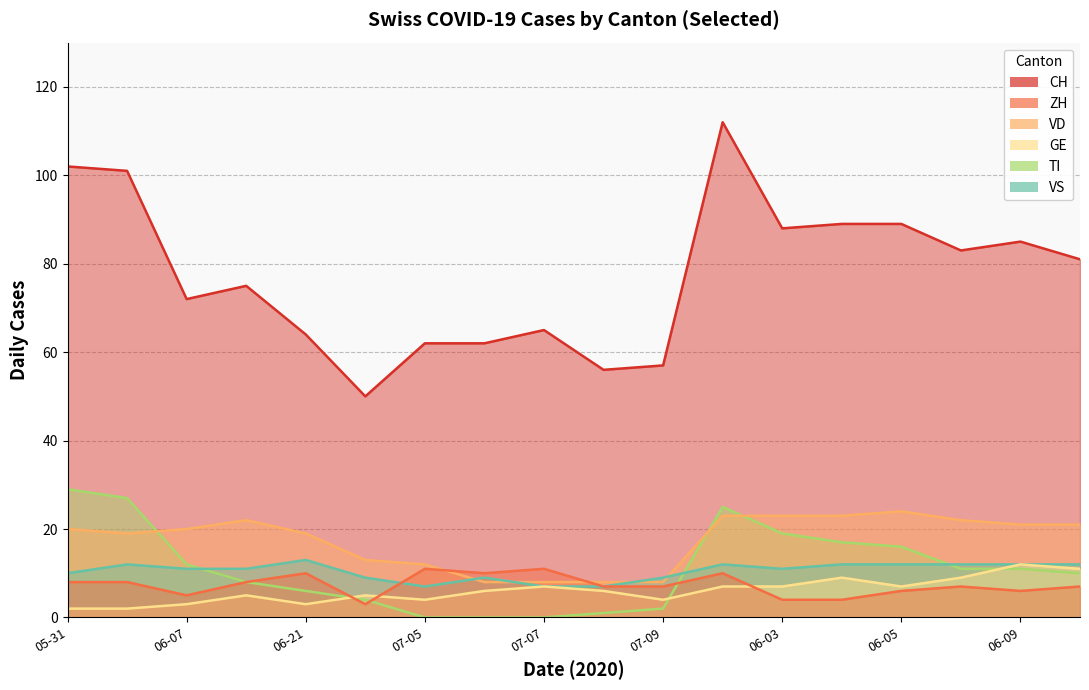

What is the lowest value of the GE series?

2